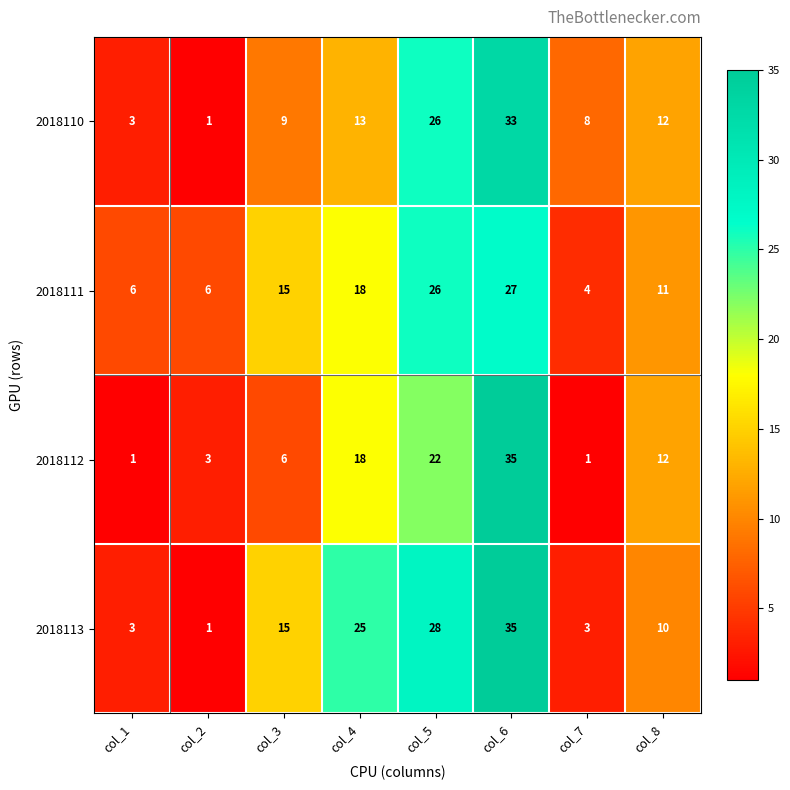

Rank the series by their average value, from lowest to highest.

2018112, 2018110, 2018111, 2018113